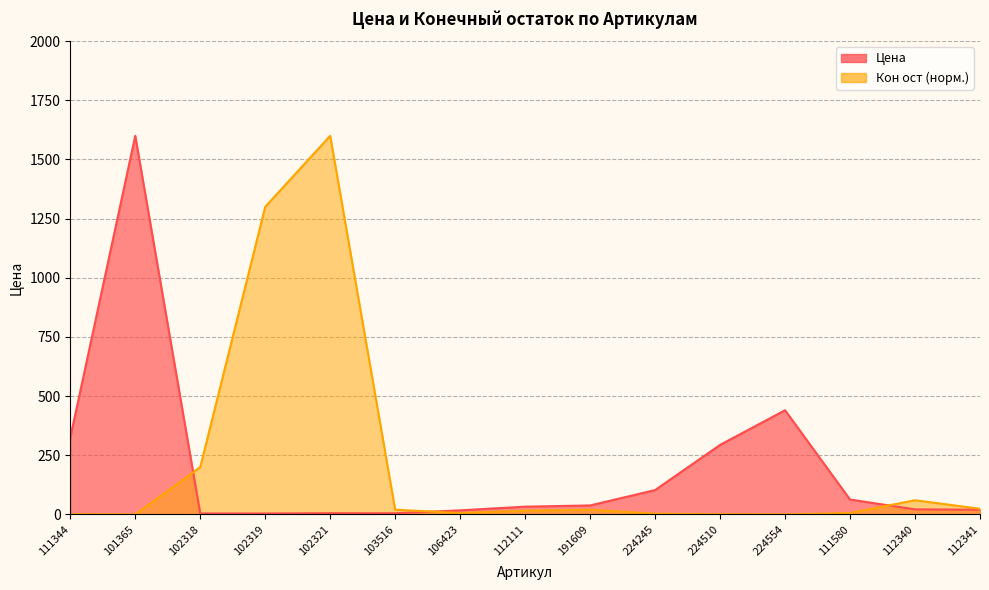

The value of Кон ост at 102321 is 1600.0. True or false?

True